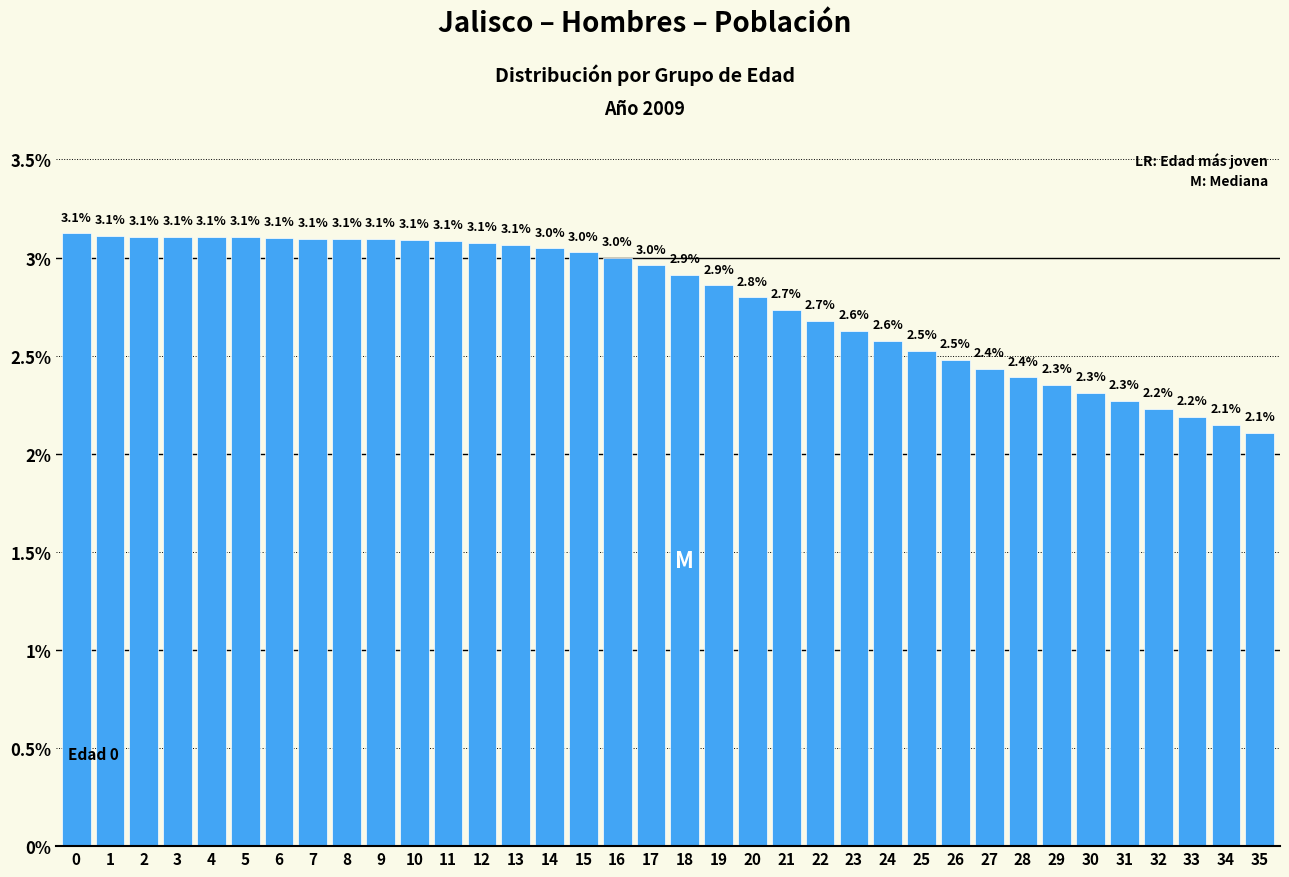

Reading left to right, extract all data points from this chart.

3.1	3.1	3.1	3.1	3.1	3.1	3.1	3.1	3.1	3.1	3.1	3.1	3.1	3.1	3.0	3.0	3.0	3.0	2.9	2.9	2.8	2.7	2.7	2.6	2.6	2.5	2.5	2.4	2.4	2.3	2.3	2.3	2.2	2.2	2.1	2.1